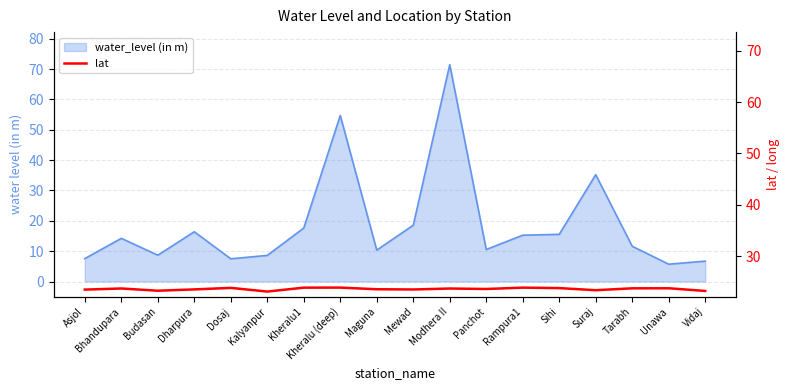

The chart shows a value of 23.9 at Kheralu (deep). True or false?

True